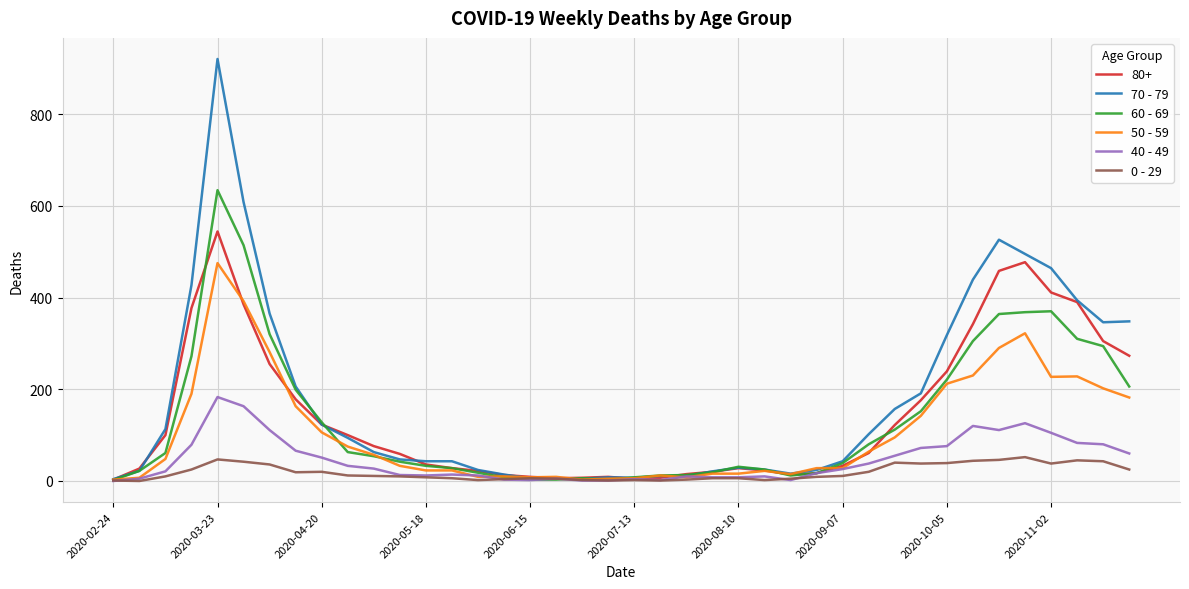

What is the maximum value shown in the chart?

920